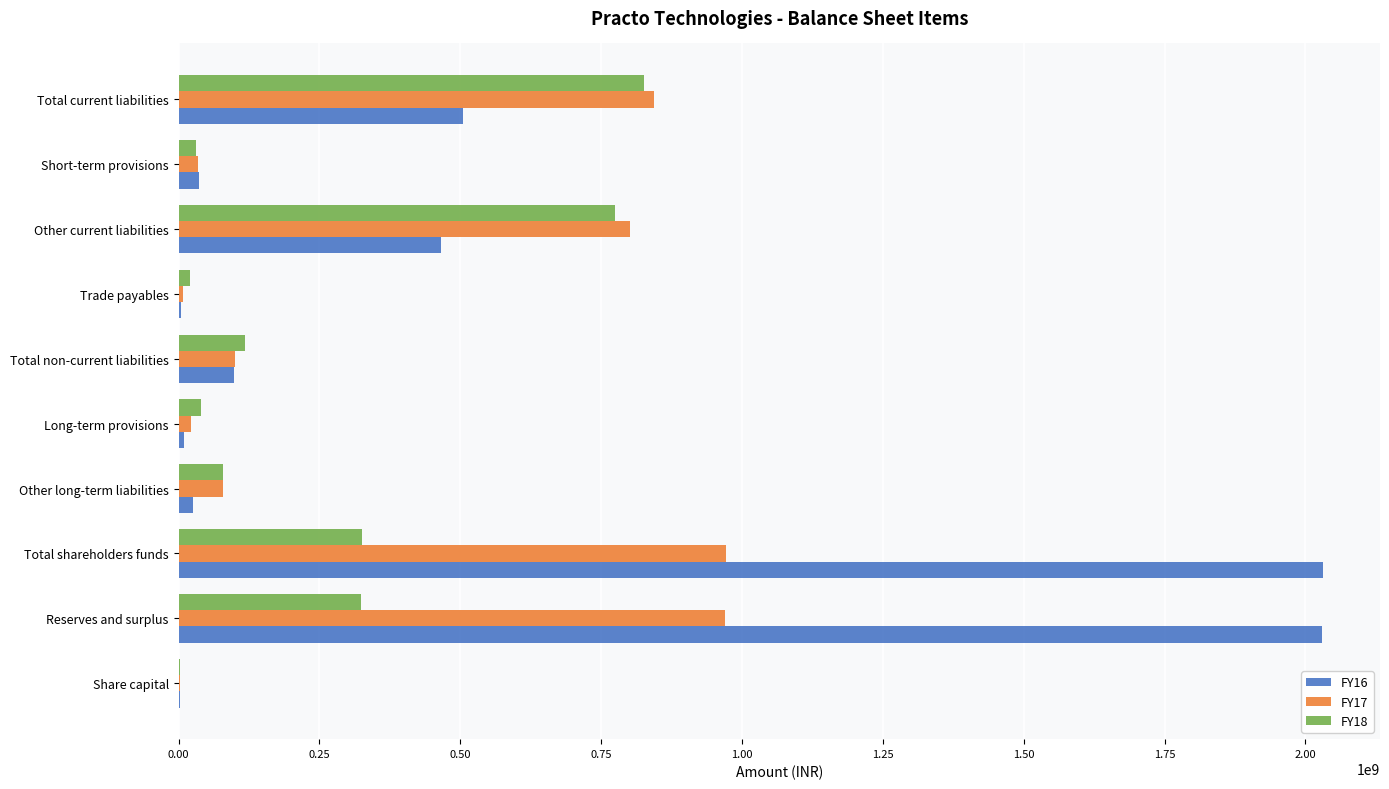

What is the greatest value displayed?

2030764886